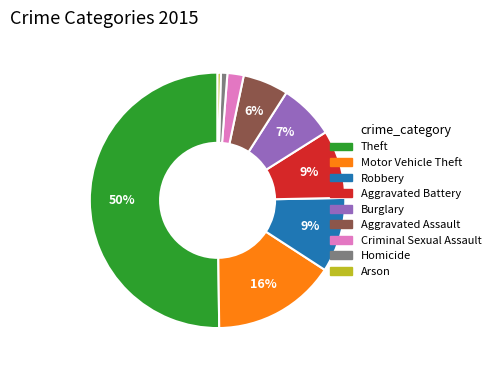

Between Motor Vehicle Theft and Aggravated Assault, which is larger?

Motor Vehicle Theft